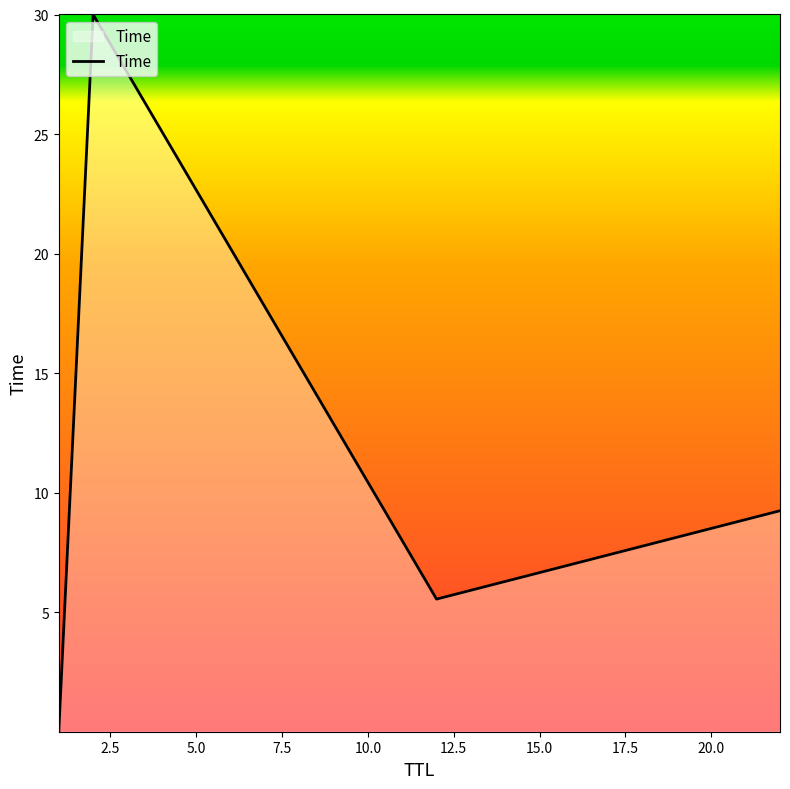

How many interior local peaks (higher than both neighbors) does the data have?

1